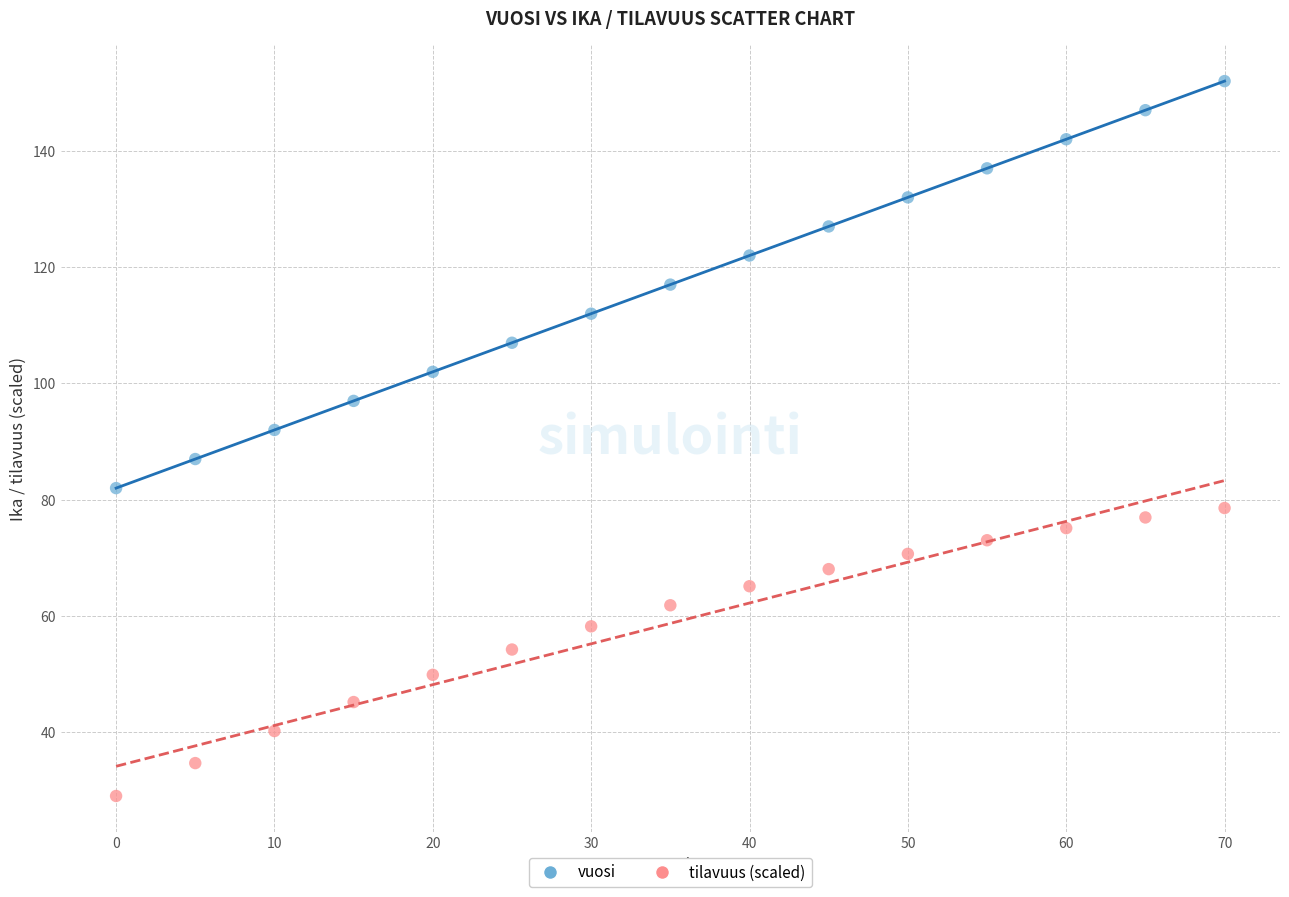

Which series reaches the minimum Y coordinate?

tilavuus (scaled)